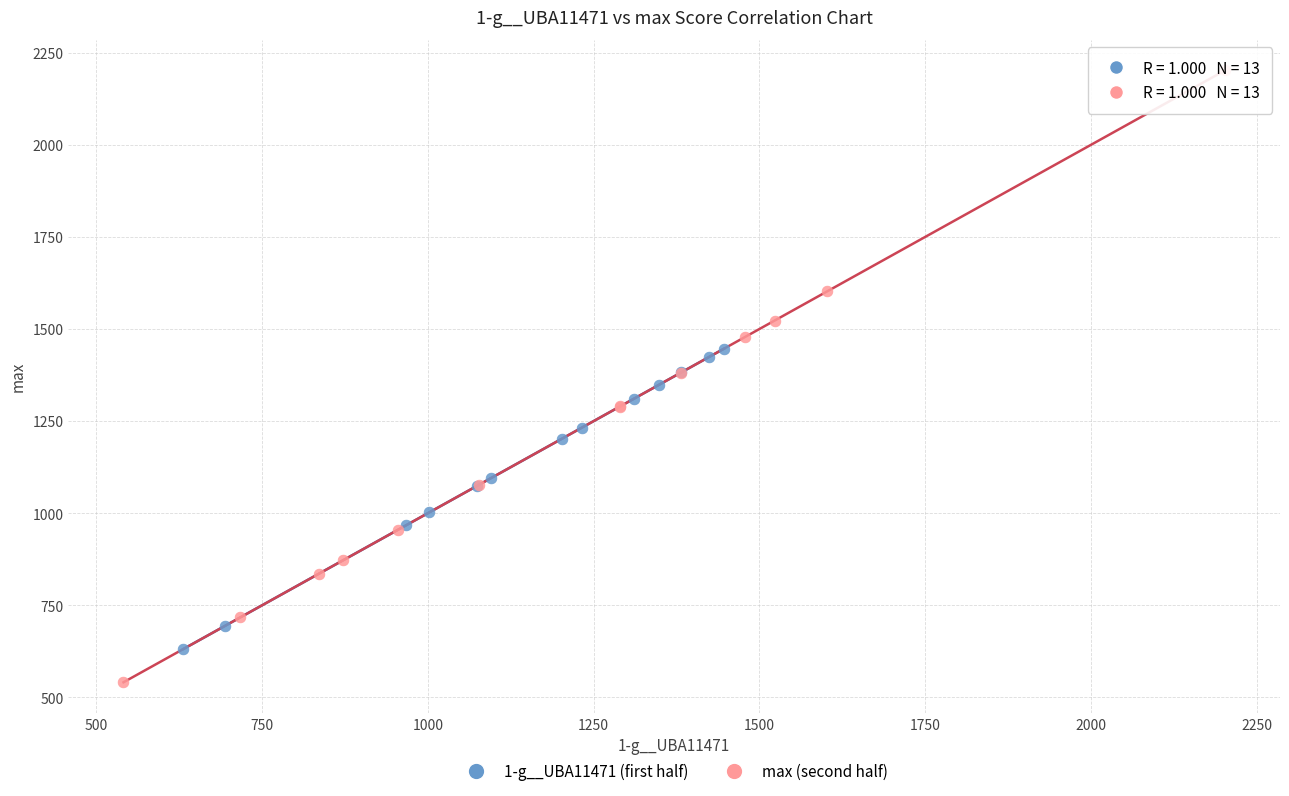

Which series has the largest Y range (max minus min)?

max (second half)